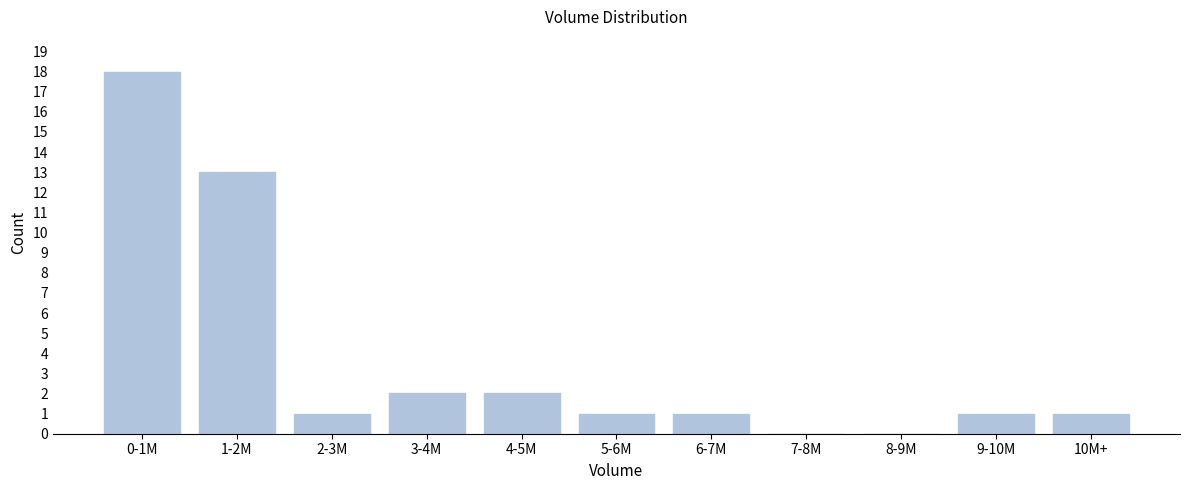

Reading right to left, list all the values displayed in this chart.

10M+=1	9-10M=1	8-9M=0	7-8M=0	6-7M=1	5-6M=1	4-5M=2	3-4M=2	2-3M=1	1-2M=13	0-1M=18